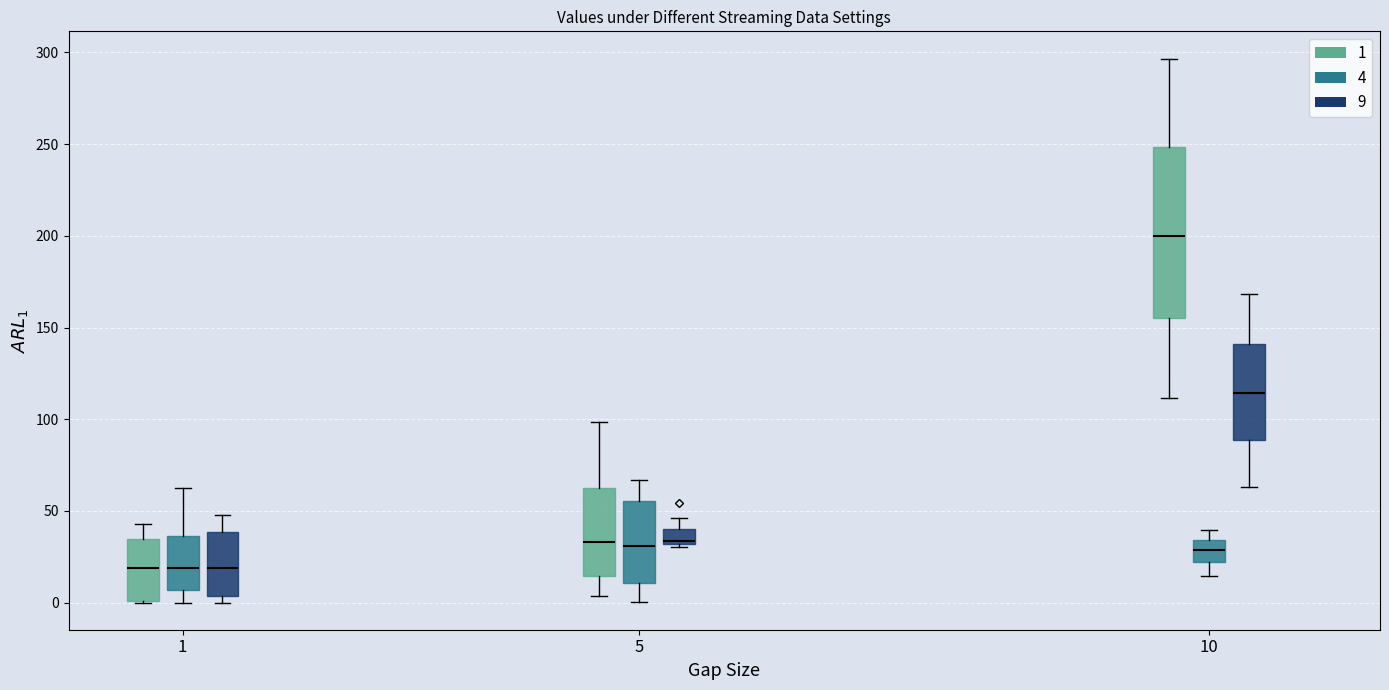

Reading left to right, transcribe this box plot: for each box, give where its median line is, the range the box spans, and where its two whiskers end, as read against the y-axis. The values are not printed on the chart, so give them approximately, as read against the axis.

1 (1): median 20, box 0 to 35, whiskers 0 to 45
1 (4): median 20, box 5 to 35, whiskers 0 to 60
1 (9): median 20, box 5 to 40, whiskers 0 to 50
5 (1): median 35, box 15 to 60, whiskers 5 to 100
5 (4): median 30, box 10 to 55, whiskers 0 to 65
5 (9): median 35, box 30 to 40, whiskers 30 (just below the box's lower edge) to 45
10 (1): median 200, box 155 to 250, whiskers 110 to 295
10 (4): median 30, box 20 to 35, whiskers 15 to 40
10 (9): median 115, box 90 to 140, whiskers 65 to 170